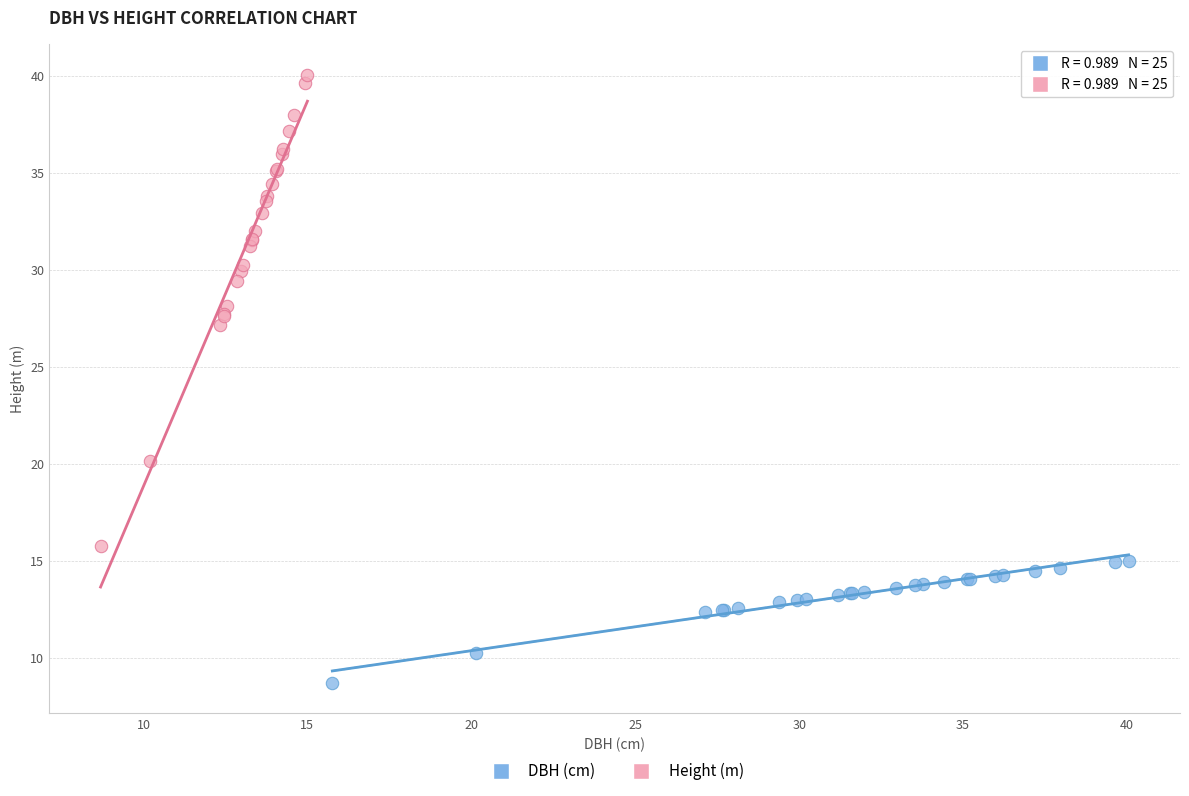

What are all the series names shown in the legend?

DBH (cm), Height (m)